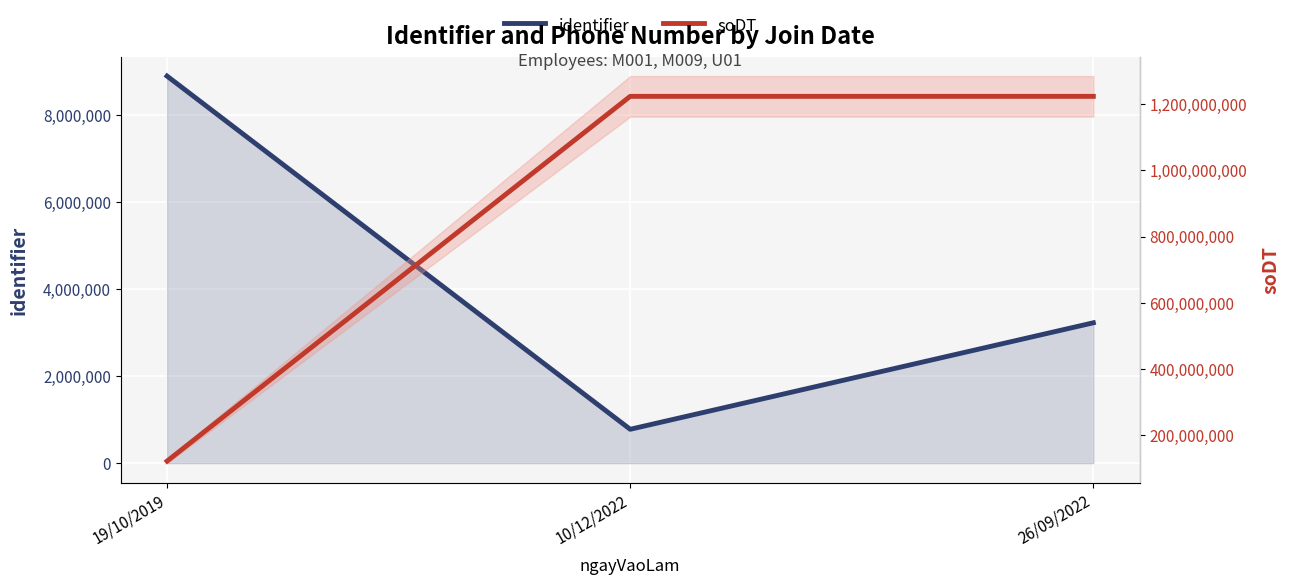

At which label does identifier reach its peak?

19/10/2019